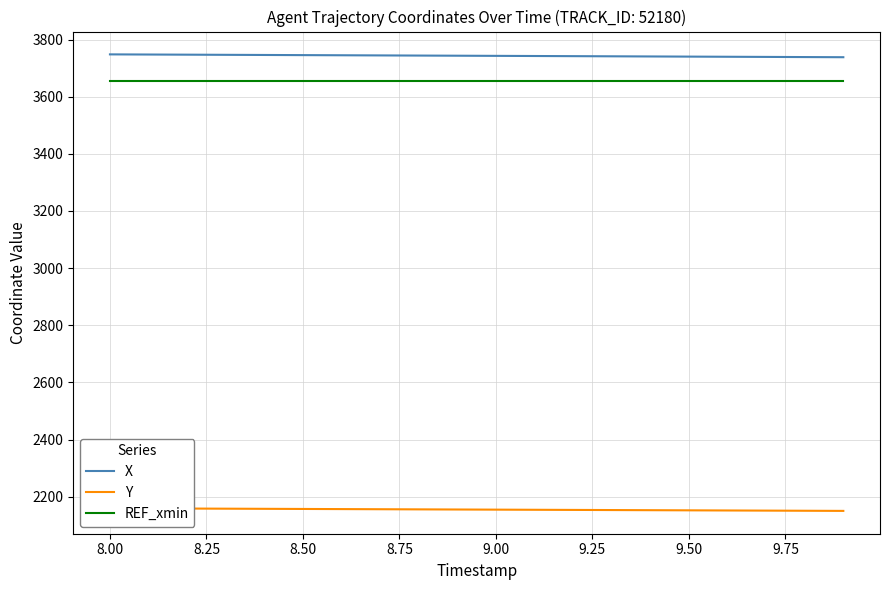

What is the highest value of the X series?

3748.0